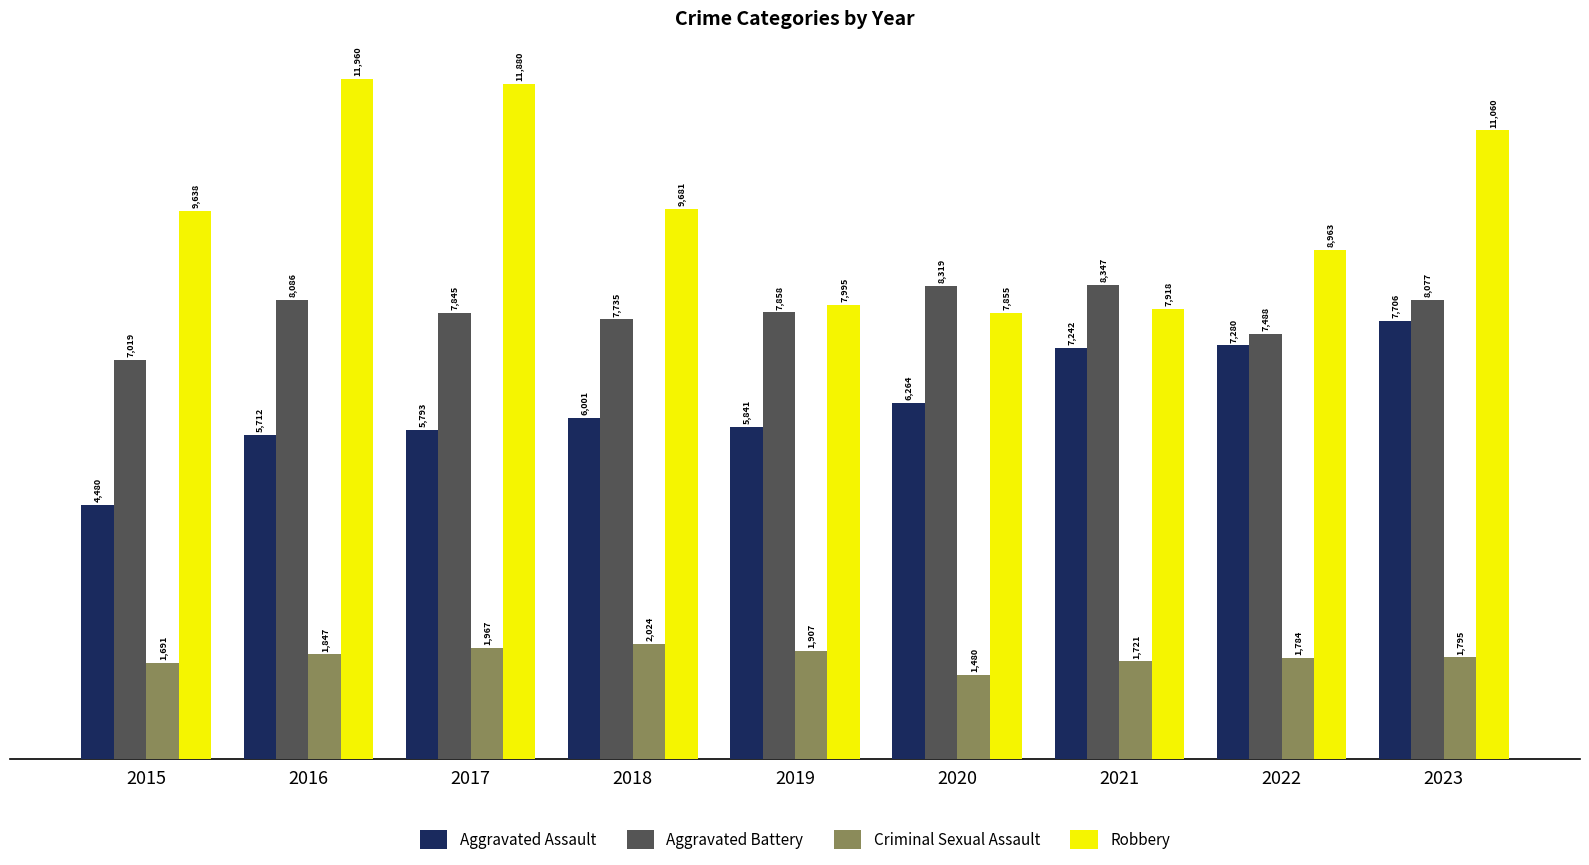

What is the average value of the Aggravated Battery series?

7864